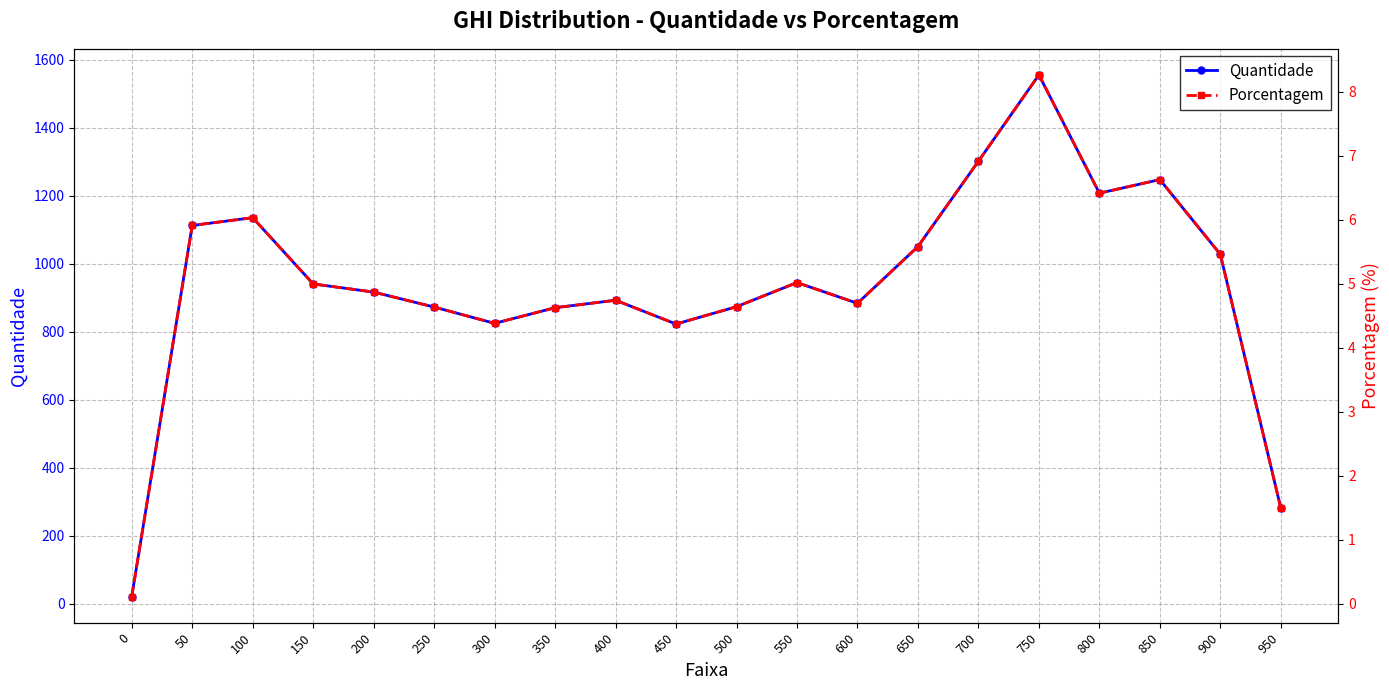

What are all the series names shown in the legend?

Quantidade, Porcentagem